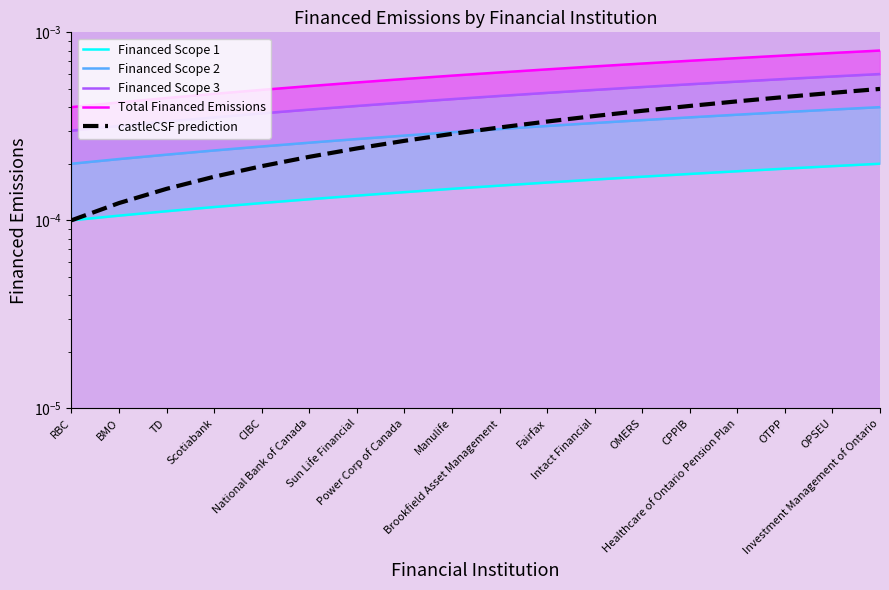

Does the chart have visible grid lines?

No